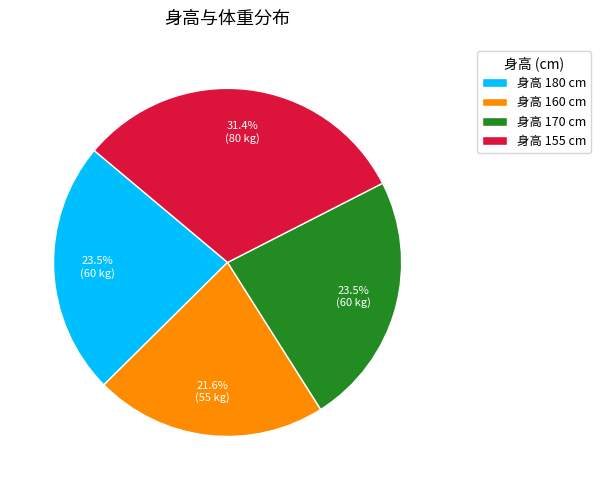

Which slice is the largest?

身高 155 cm